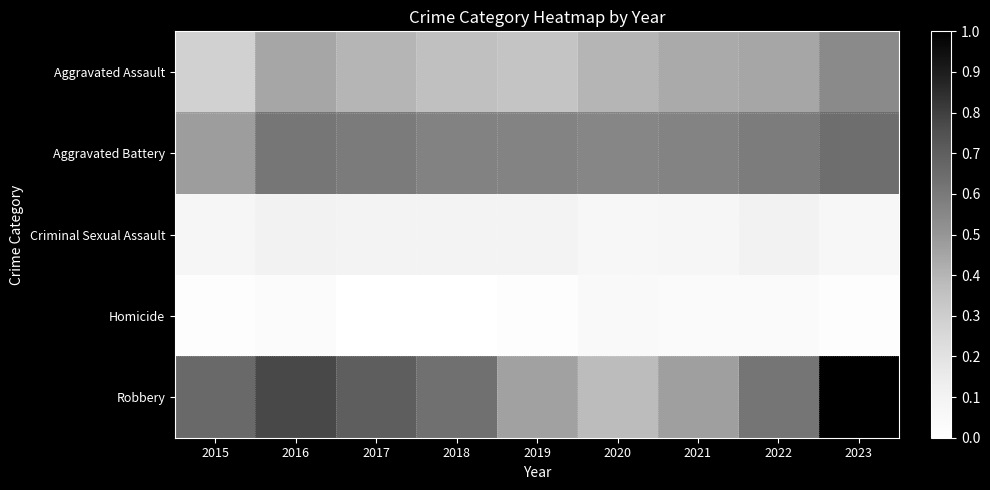

What is the spread (max minus min) of values at 2019?

0.5